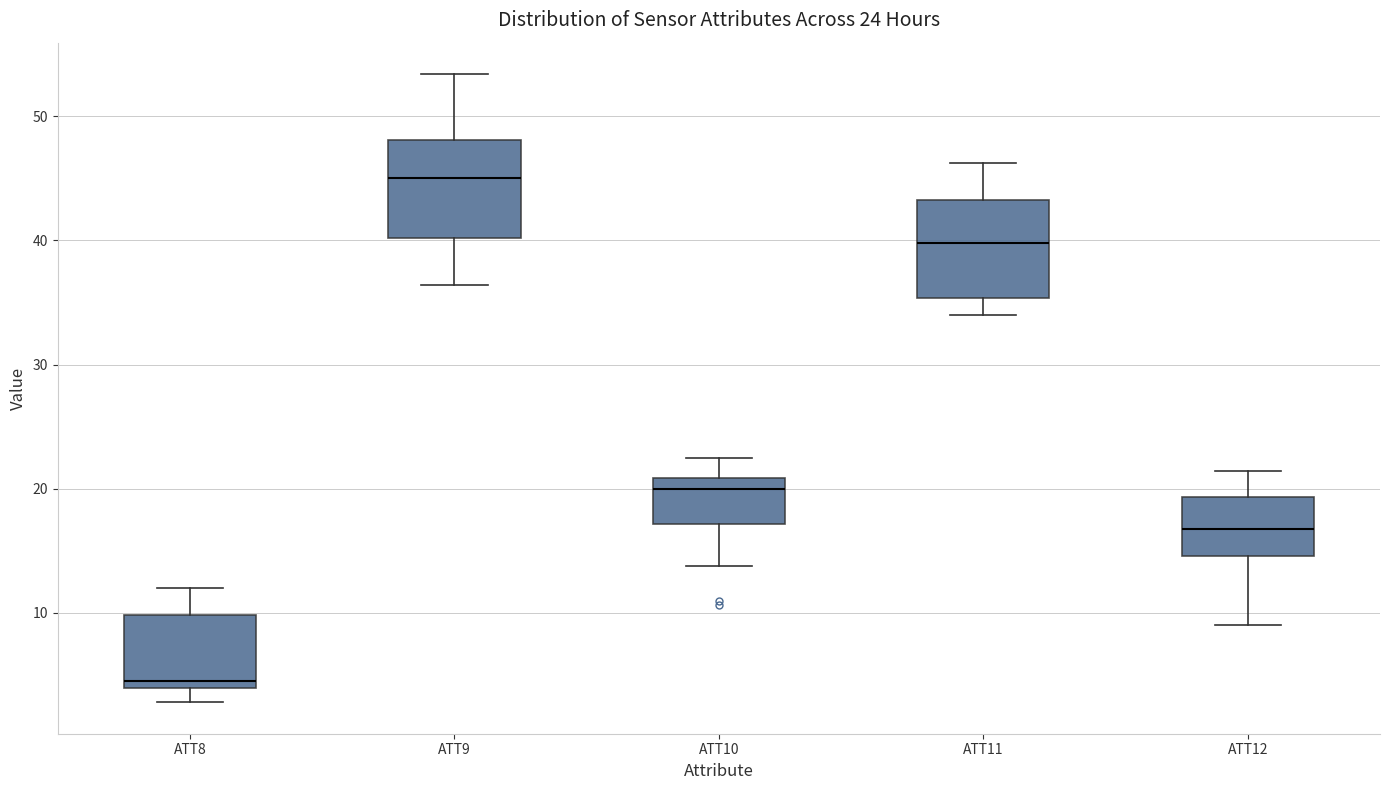

Which box's median line is the highest?

ATT9